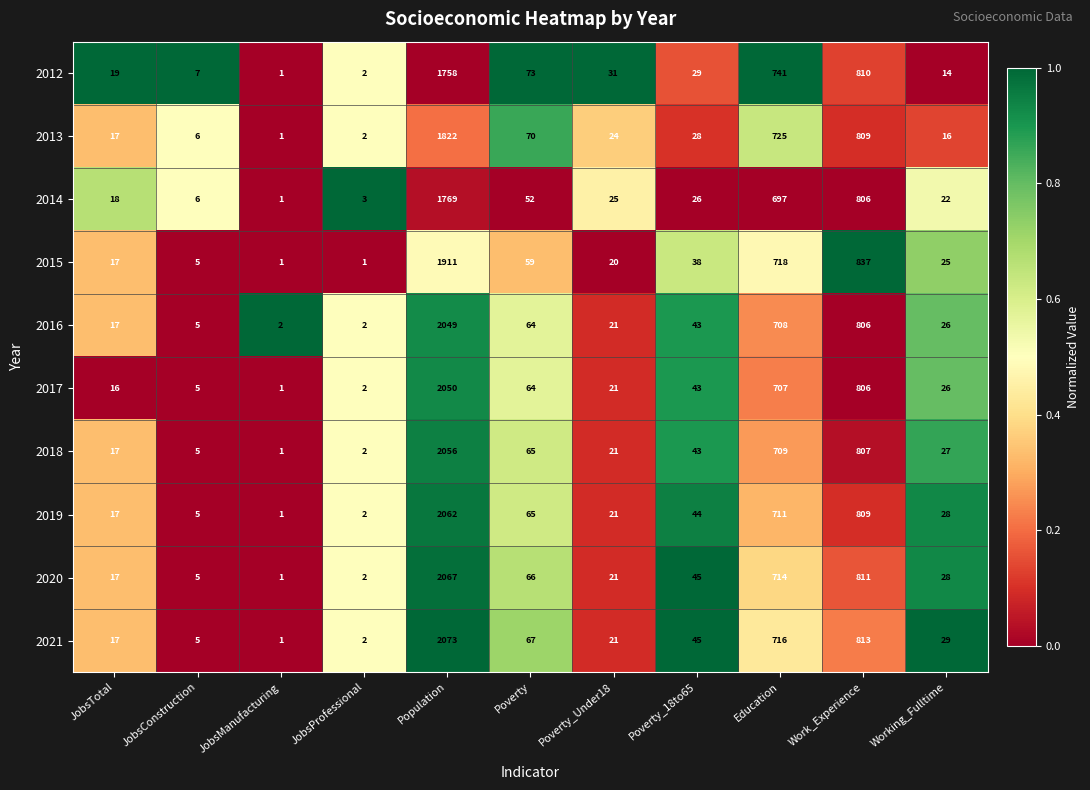

List the labels in order of 2014 value, smallest first.

JobsManufacturing, JobsProfessional, JobsConstruction, JobsTotal, Working_Fulltime, Poverty_Under18, Poverty_18to65, Poverty, Education, Work_Experience, Population